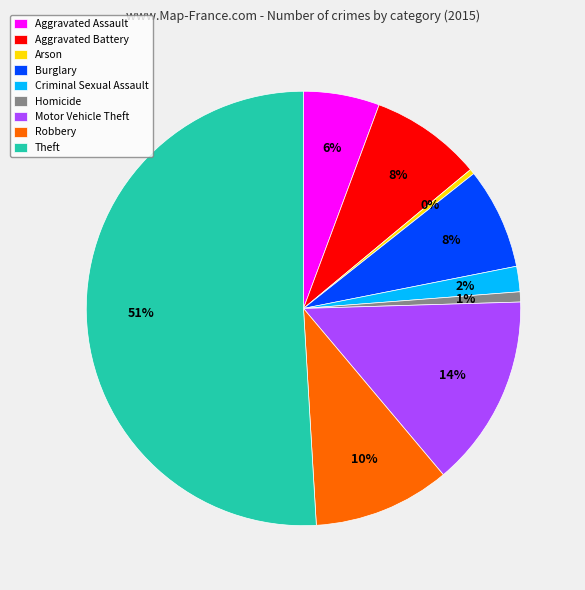

Do Theft and Robbery together represent more than half of the pie?

Yes